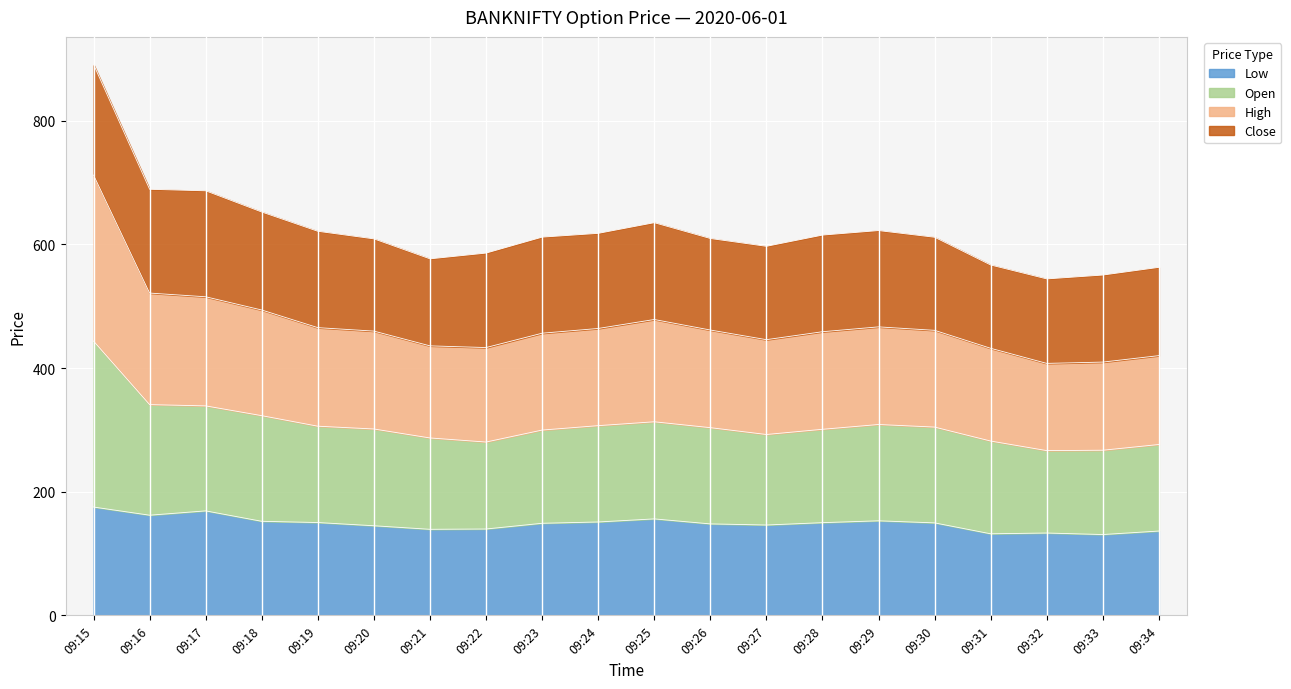

The Low series shows 201.4 at 09:32. True or false?

False